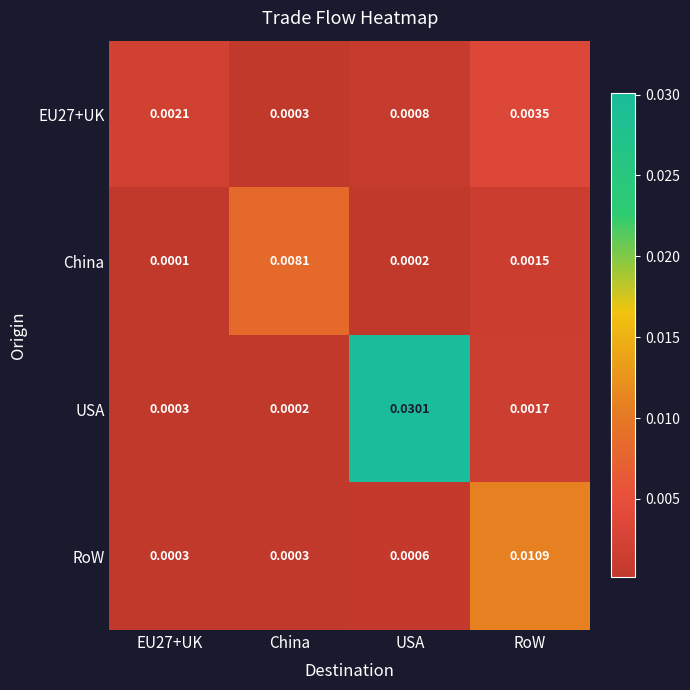

At which label does USA reach its peak?

USA